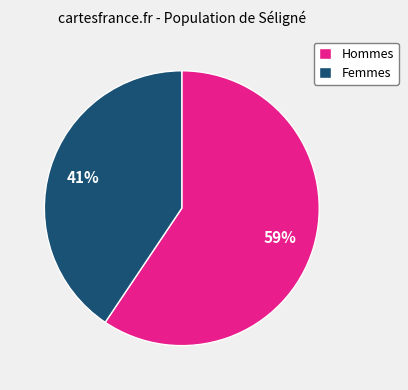

Which category has the biggest portion of the pie?

Hommes